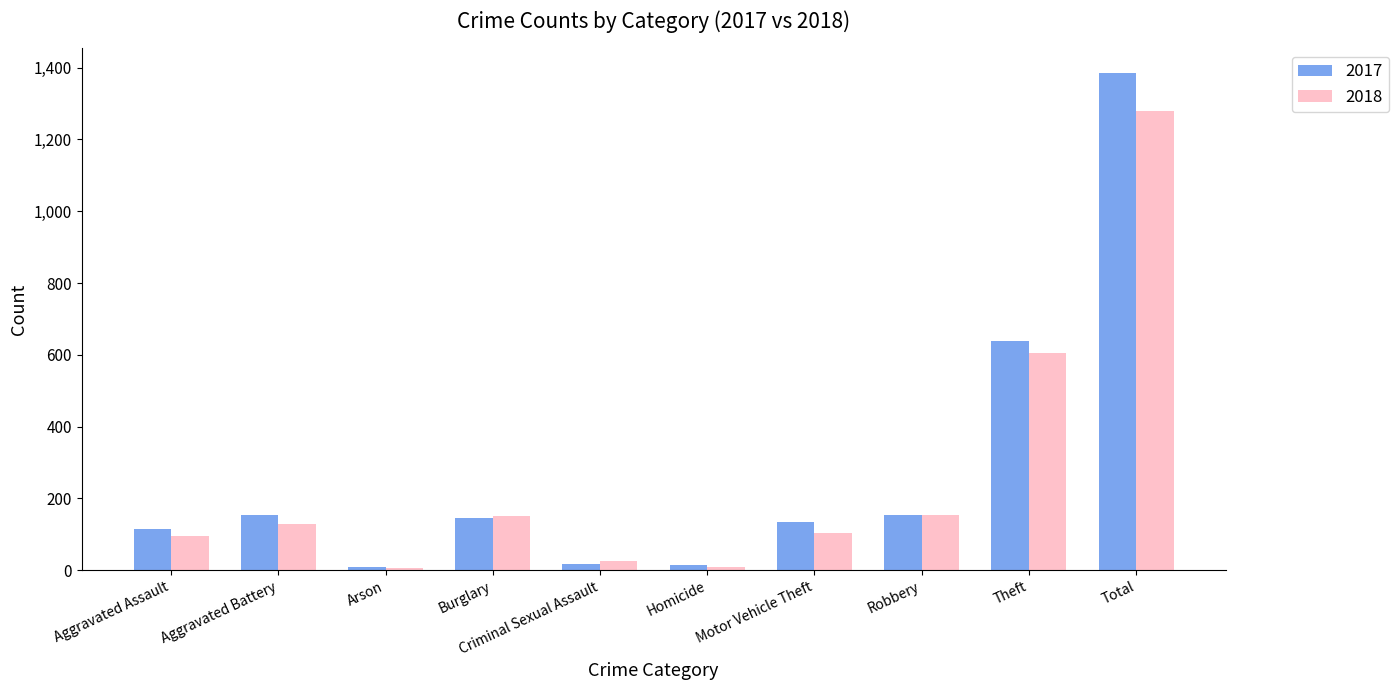

At which label is 2017 closest to 696?

Theft